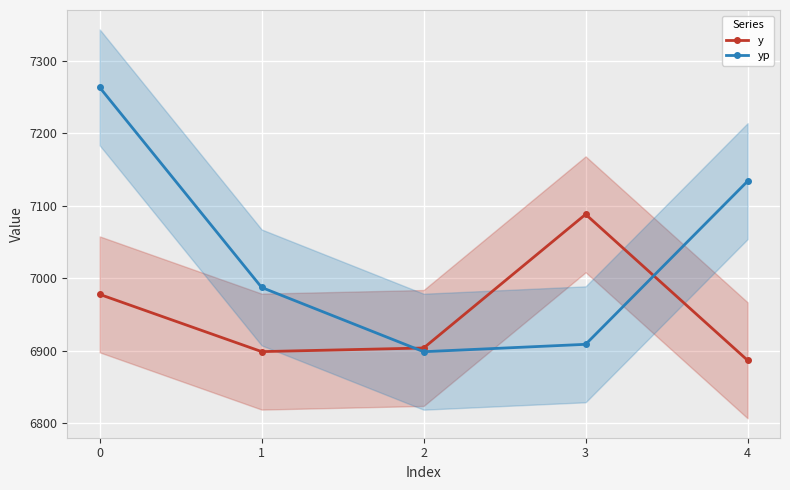

True or false: yp and y intersect in this chart.

True